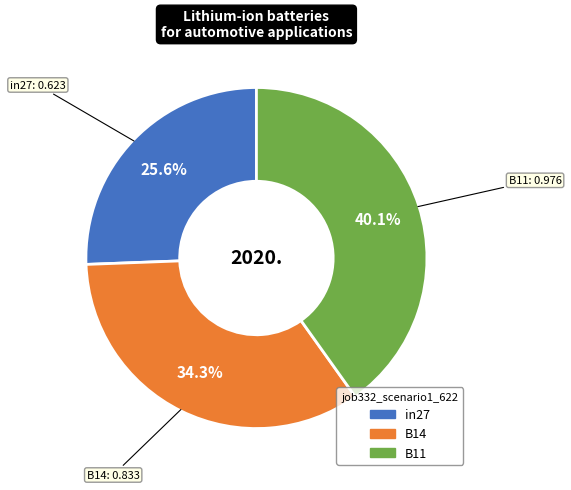

Combined, what portion of the pie is B14 and in27?

59.9%